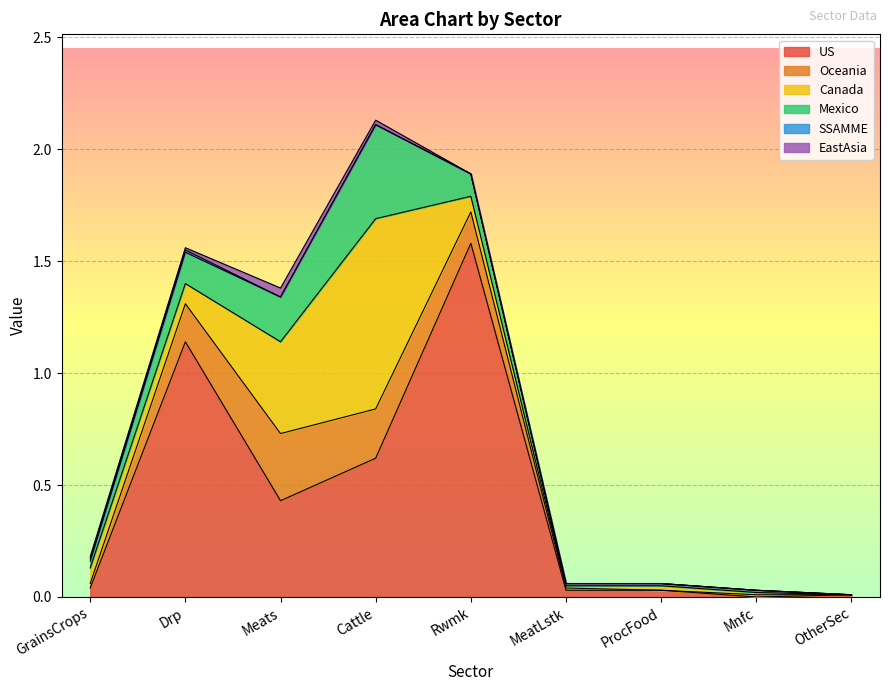

How many interior local peaks does the Canada series have?

2